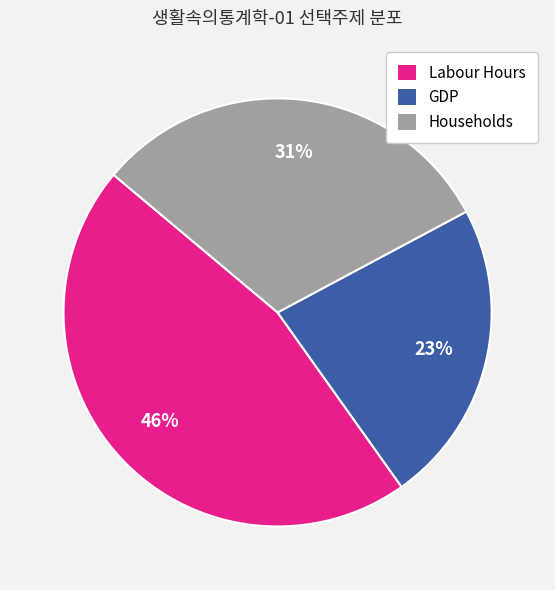

What is the largest slice in the pie chart?

Labour Hours